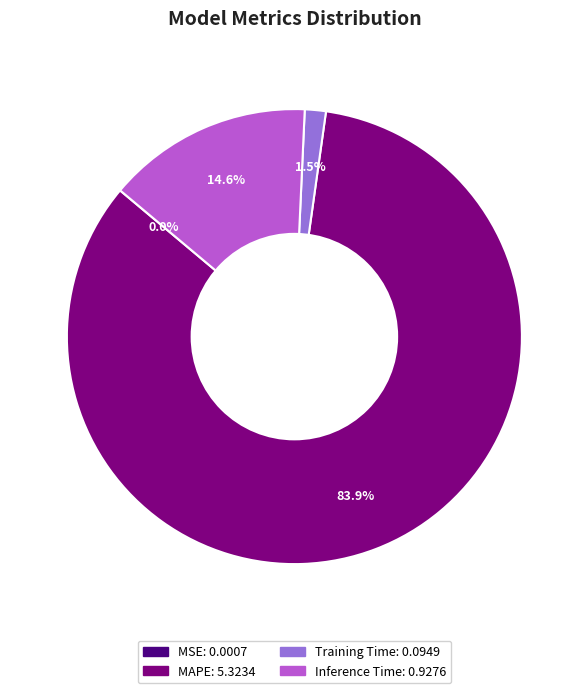

What is the largest slice in the pie chart?

MAPE